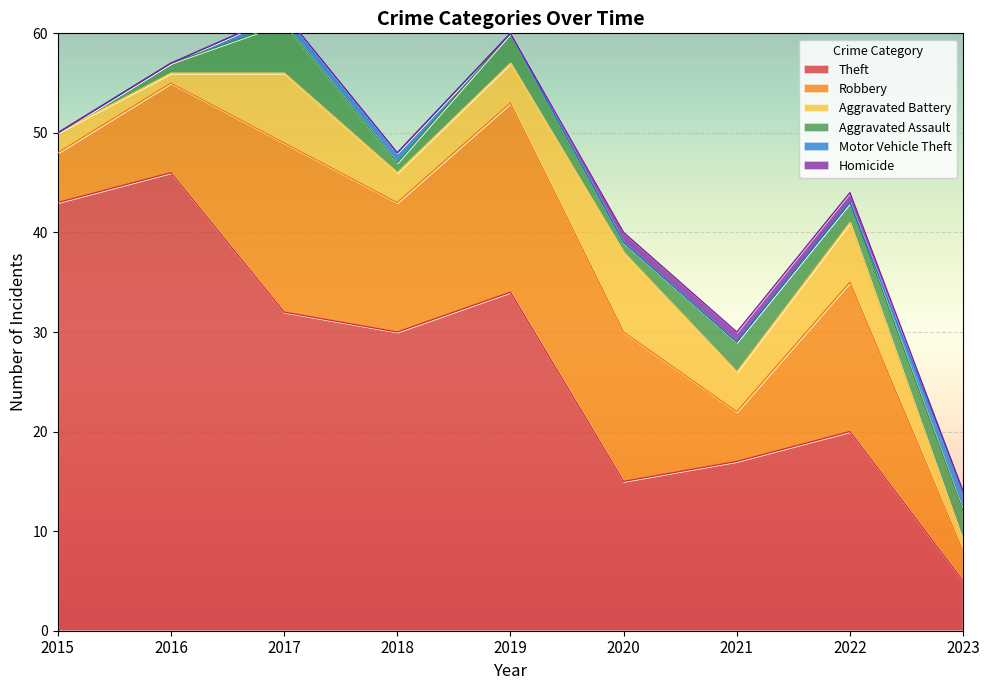

Count the number of data series in this chart.

6